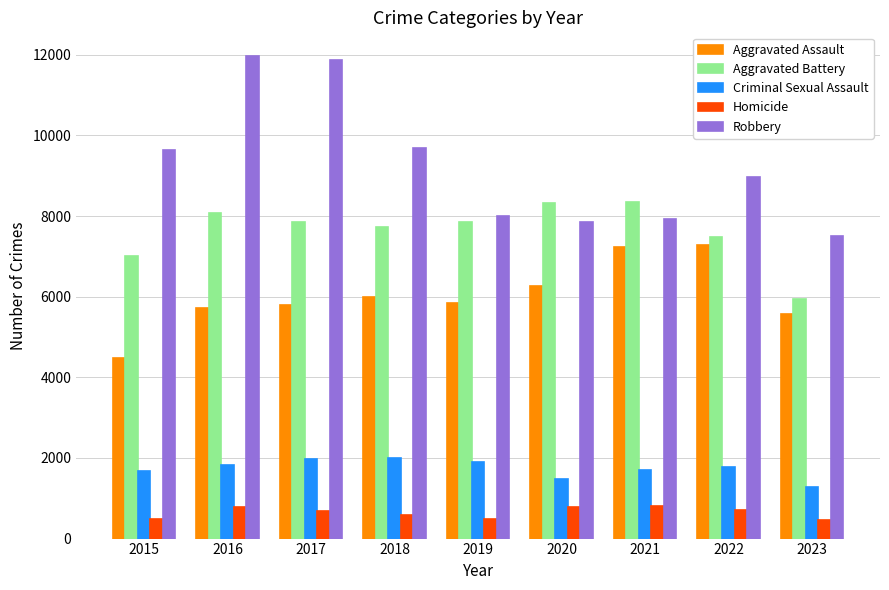

How many groups of bars are there?

9